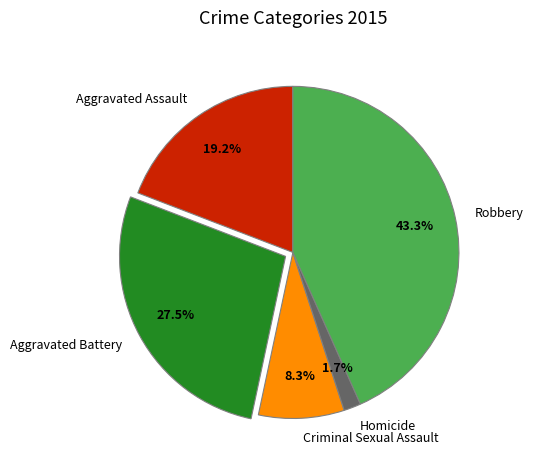

What is the largest slice in the pie chart?

Robbery